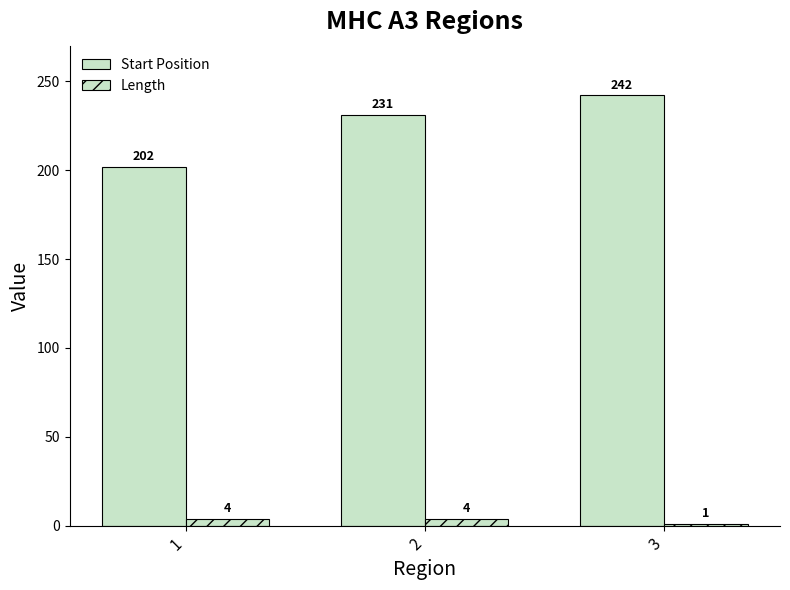

Count the number of categories in the chart.

3